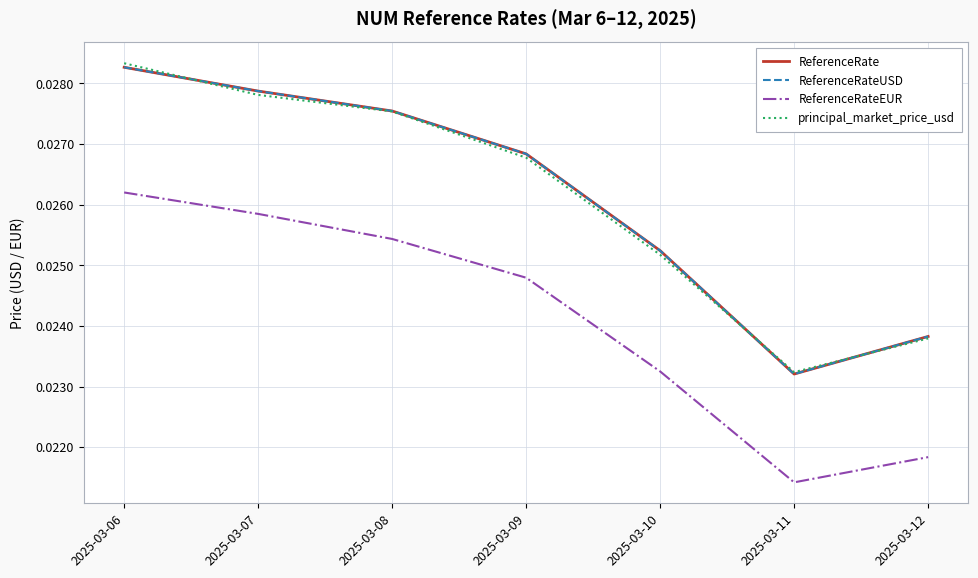

What is the sum of the ReferenceRateEUR values at 2025-03-07 and 2025-03-09?

0.1